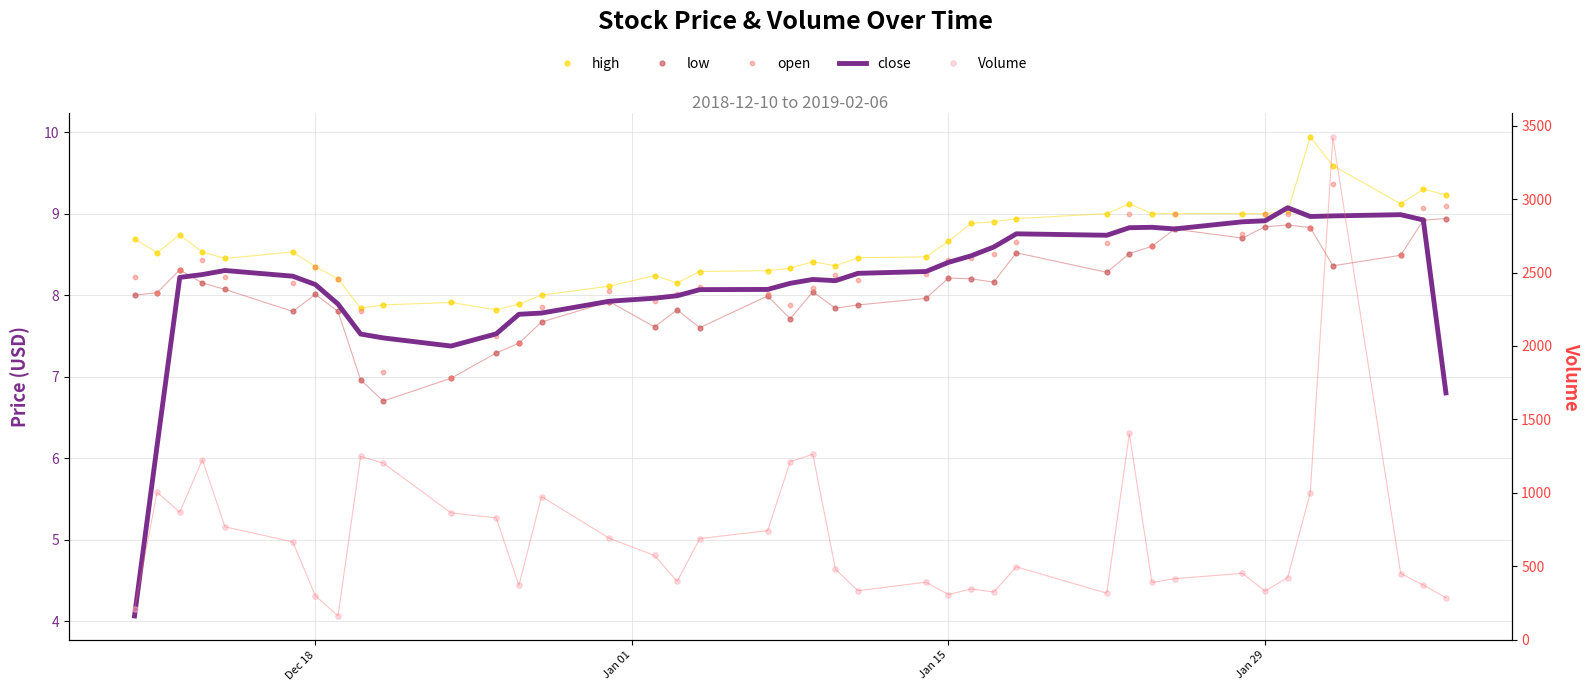

Which series reaches the minimum Y coordinate?

close